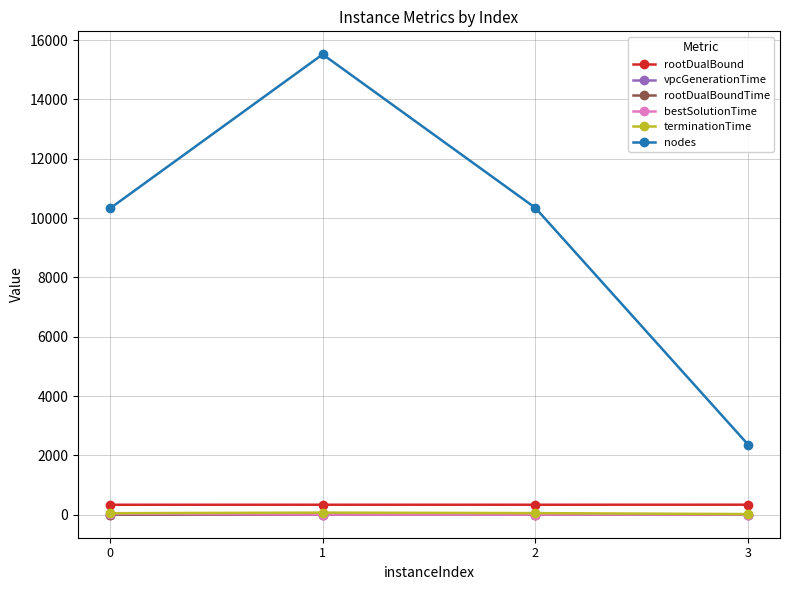

True or false: bestSolutionTime and terminationTime cross at least once.

False